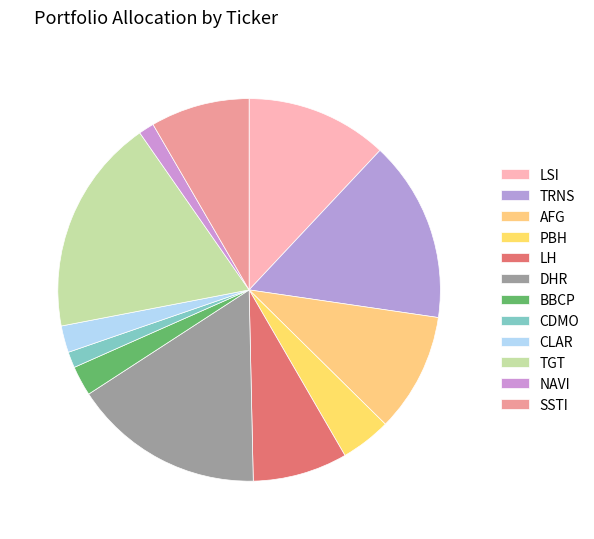

To the nearest percent, what is the combined percentage of PBH and LSI?

16%